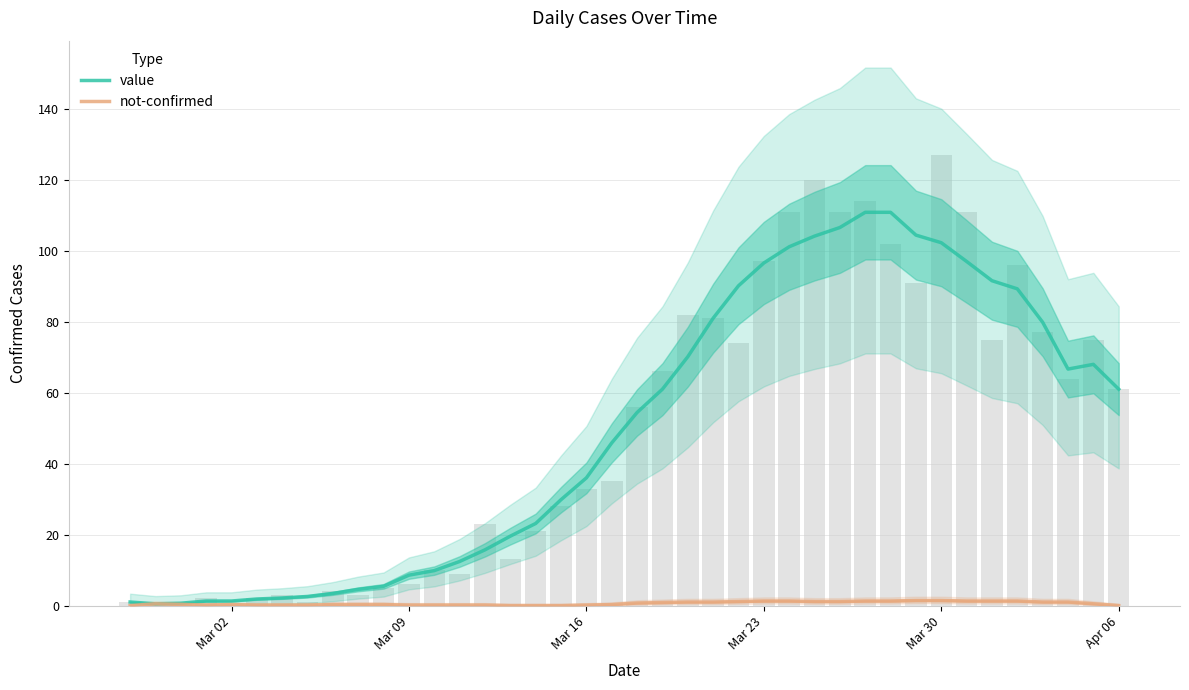

What is the maximum value for value?

110.9